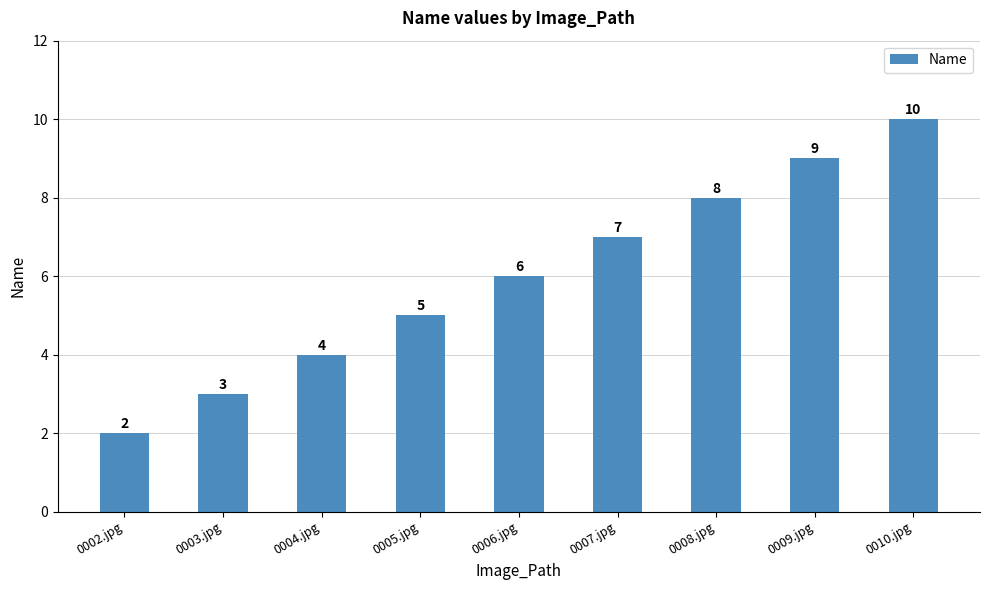

The chart shows a value of 6 at 0006.jpg. True or false?

True